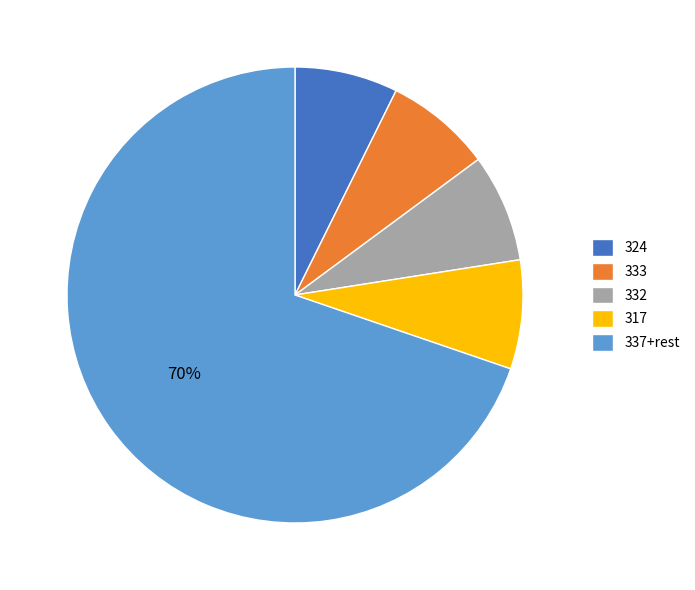

Is there any slice that represents more than half of the pie?

Yes